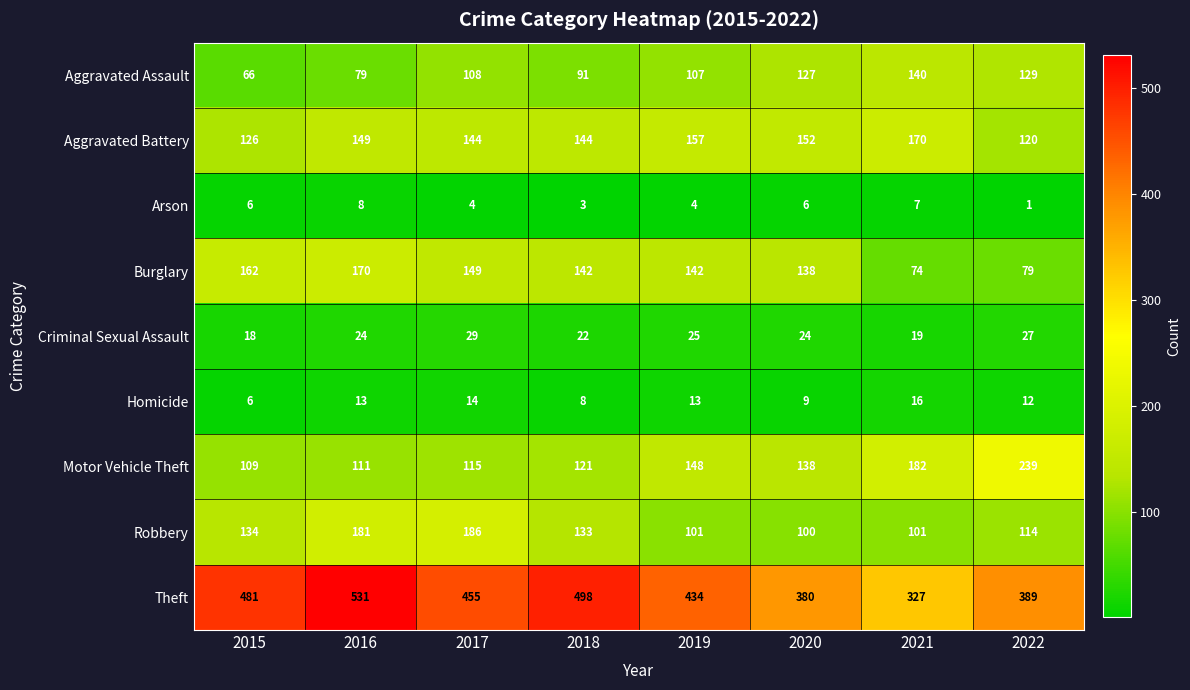

What is the sum of the Aggravated Battery values at 2020 and 2017?

296